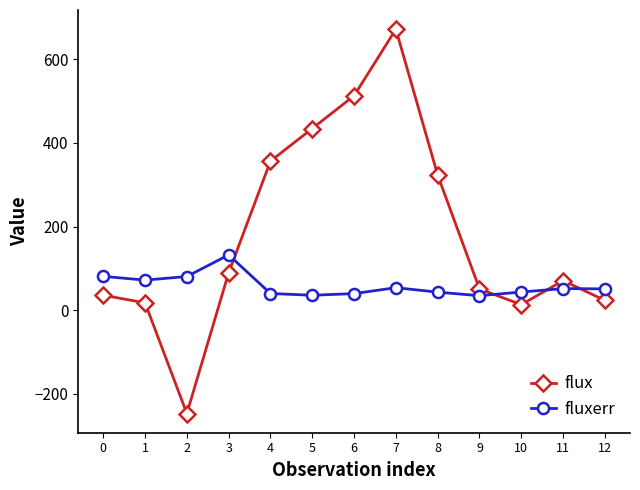

What is the difference between the flux values at 6 and 12?

489.8